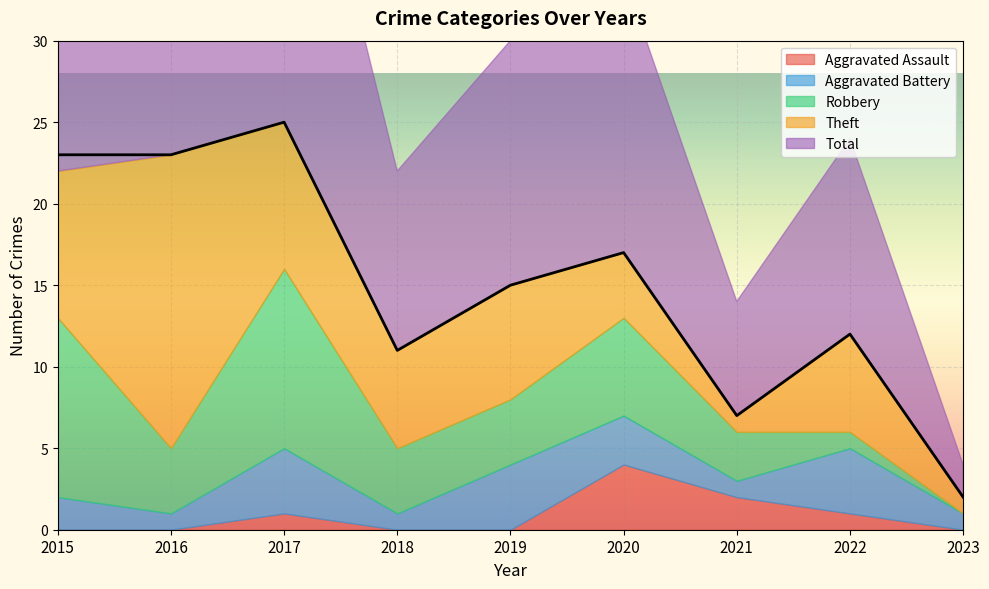

How many lines are shown in the chart?

5